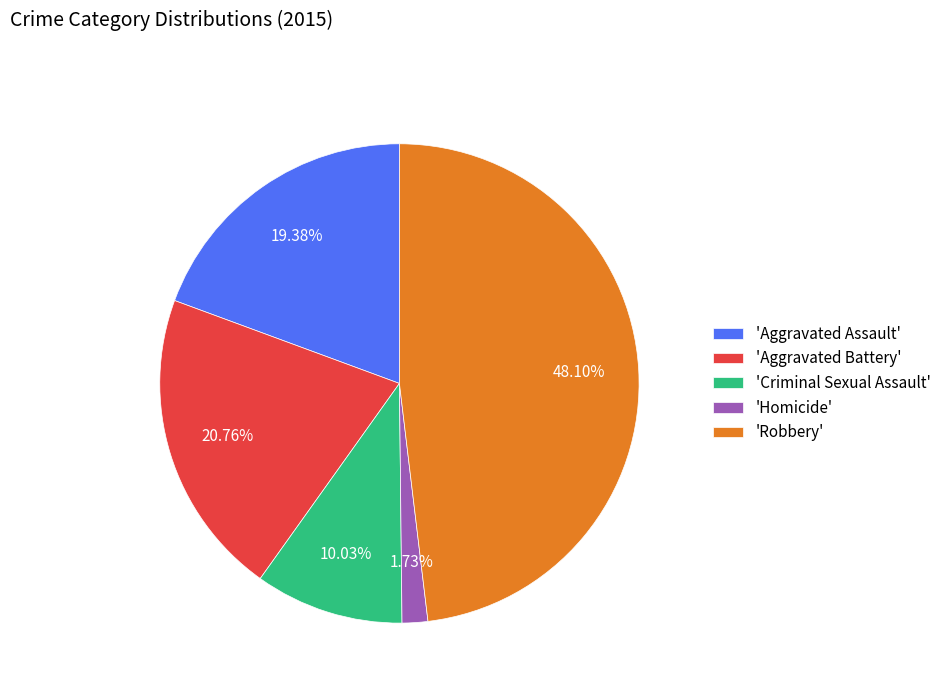

Combined, do 'Criminal Sexual Assault' and 'Homicide' account for over 50%?

No